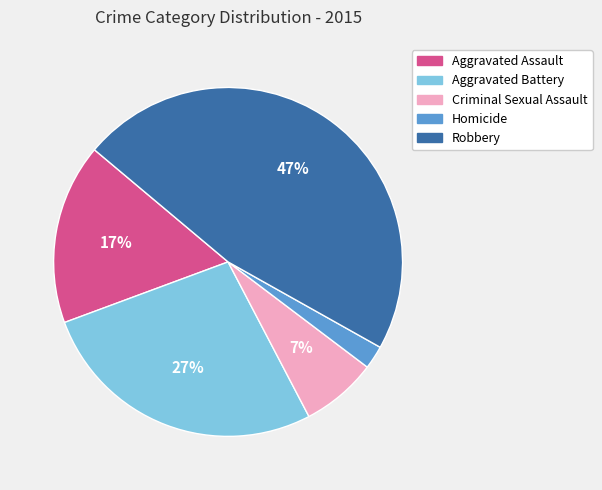

Between Aggravated Assault and Criminal Sexual Assault, which is larger?

Aggravated Assault